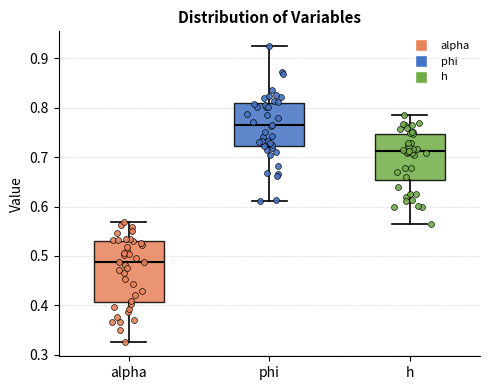

Comparing the boxes themselves (not the whiskers), which one is the tallest?

alpha